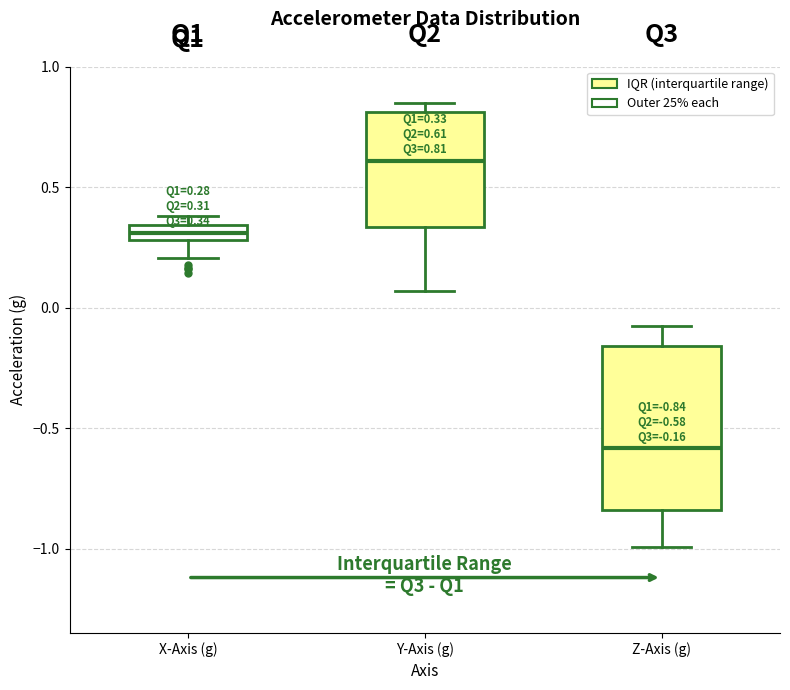

Which box has the highest median line?

Y-Axis (g)